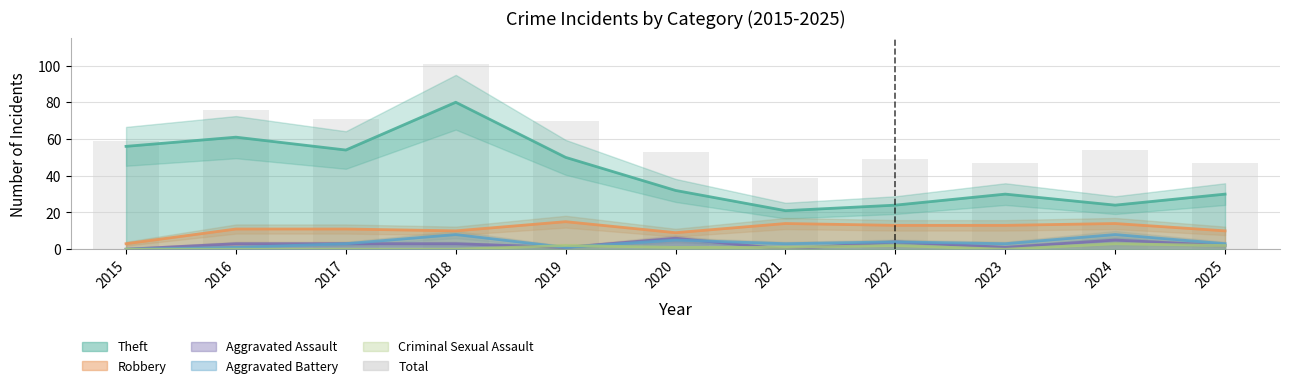

How many bars are there in total?

11